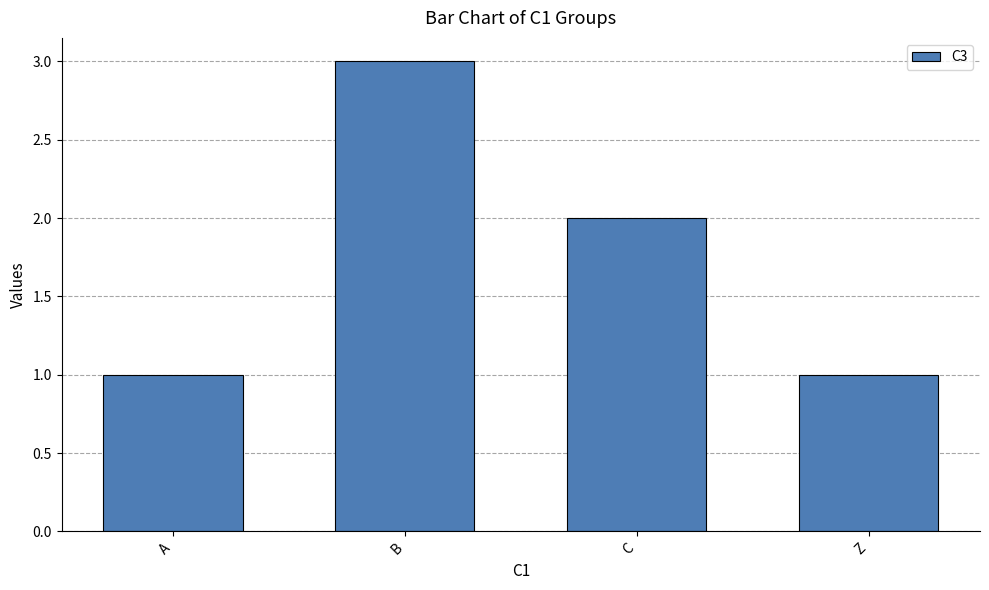

What is the average value?

2